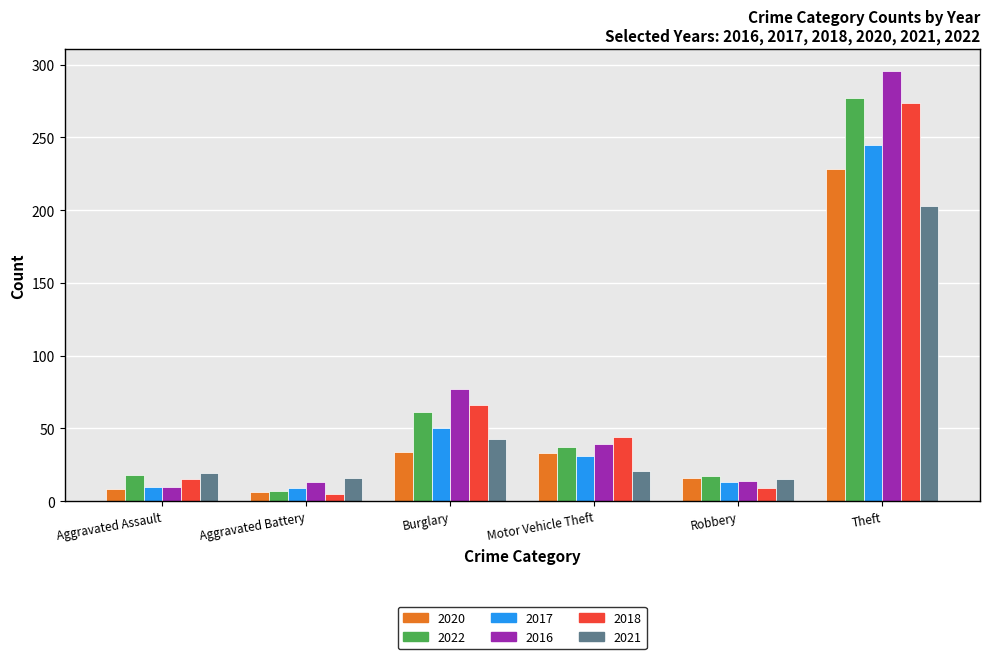

What position from the left is Burglary?

3